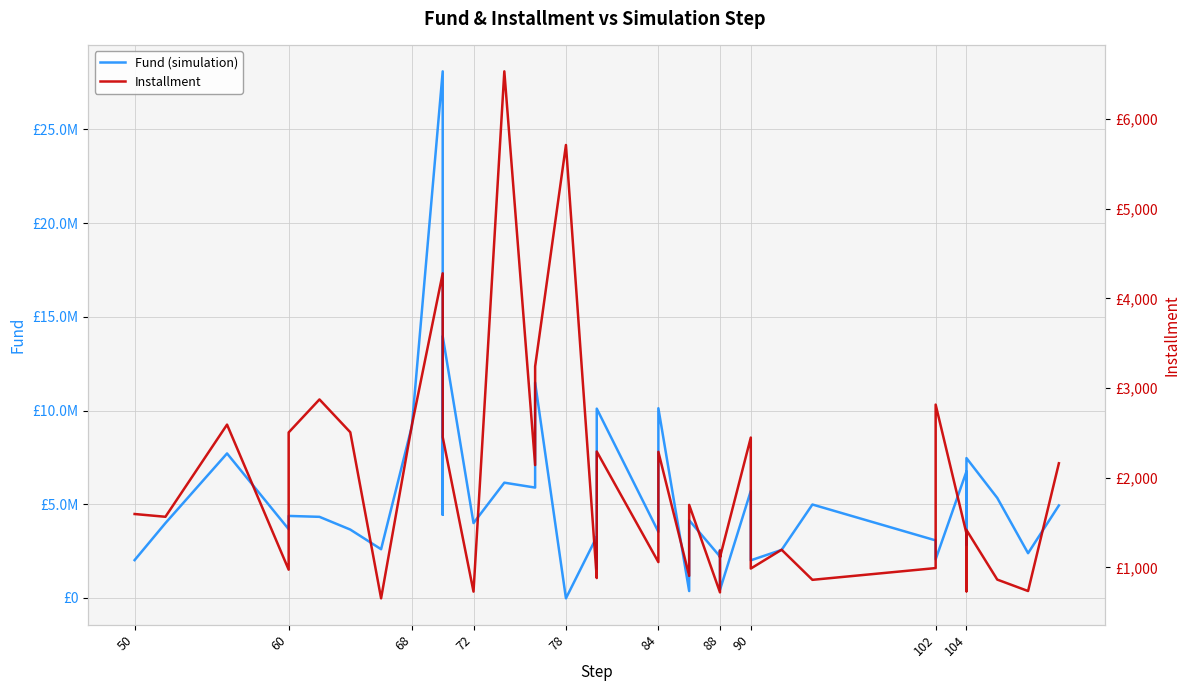

True or false: Fund (simulation) has more than 0 points higher than both neighbors.

True